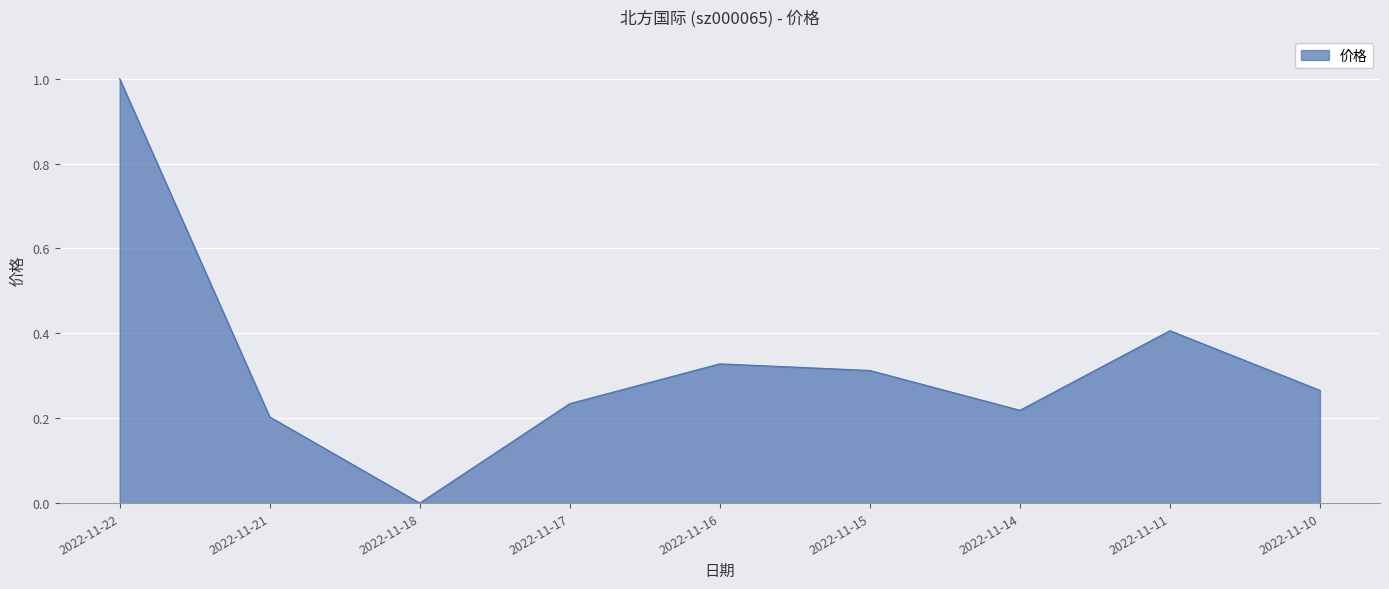

Rank the categories by value from highest to lowest.

2022-11-22, 2022-11-11, 2022-11-16, 2022-11-15, 2022-11-10, 2022-11-17, 2022-11-14, 2022-11-21, 2022-11-18